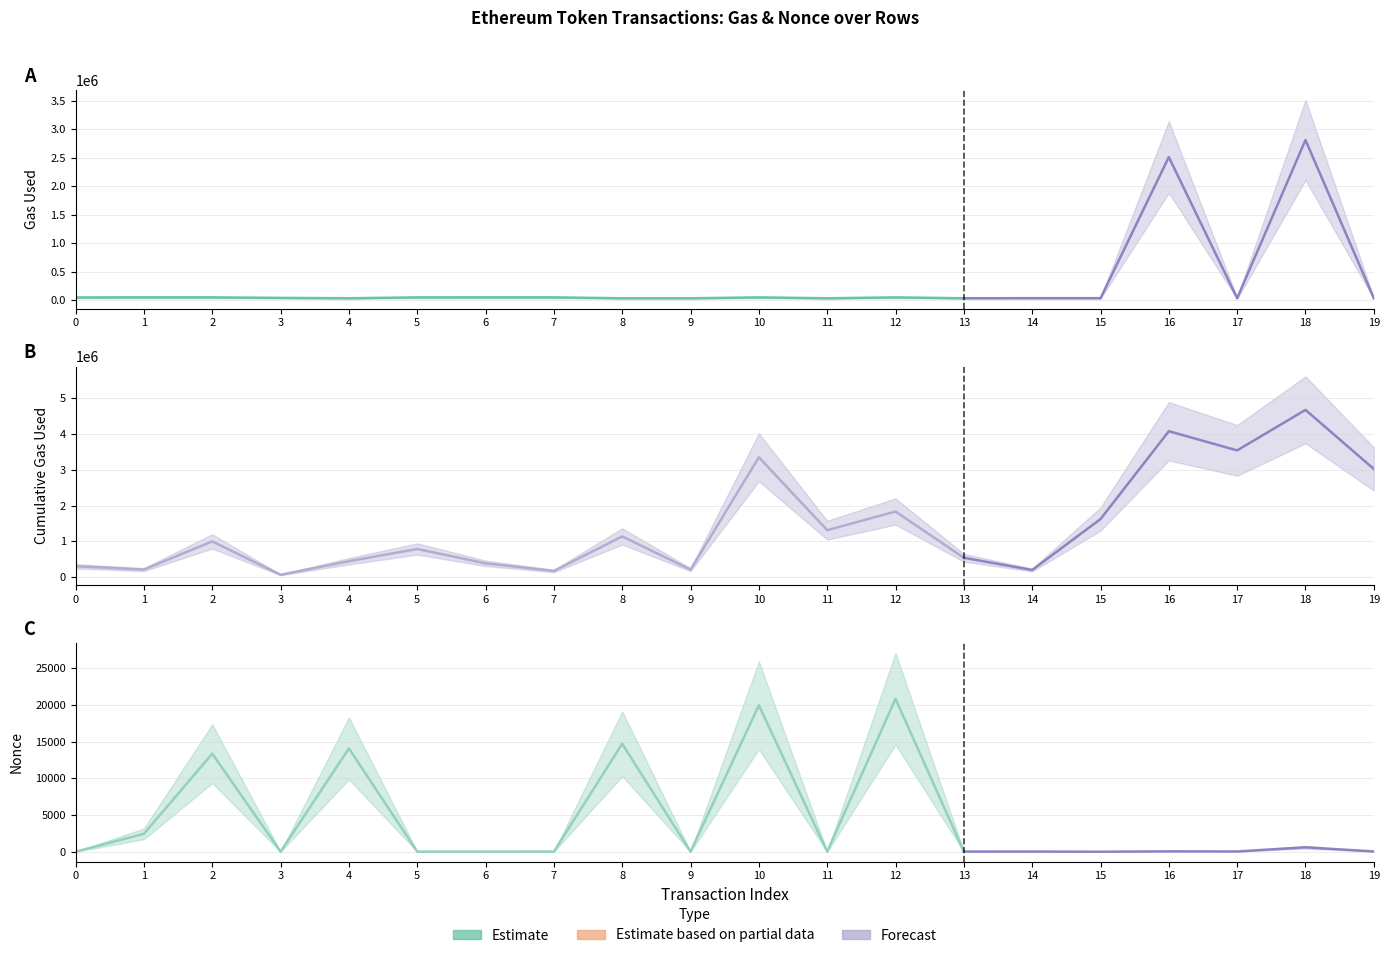

What is the spread (max minus min) of values at 9?

208380